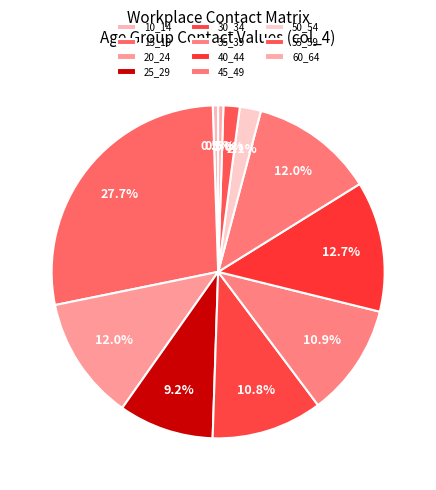

To the nearest percent, what percentage of the pie is 50_54?

2%